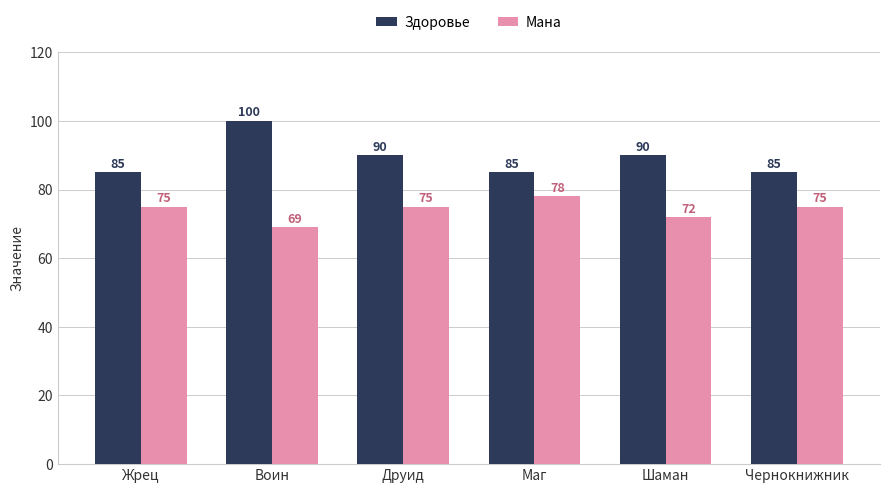

What is the difference between the highest and lowest values at Друид?

15